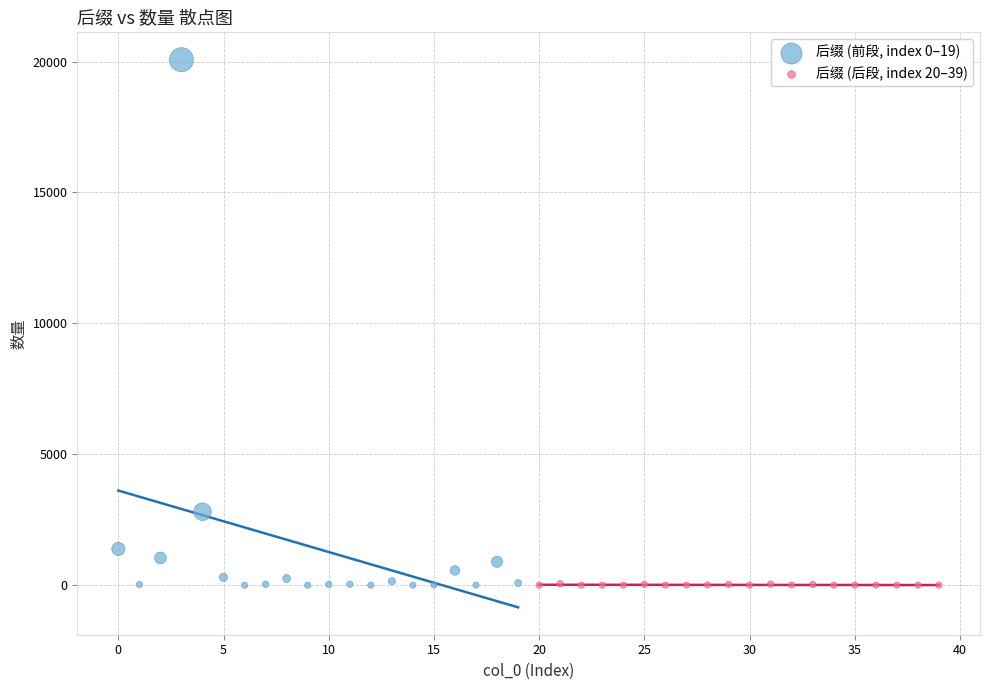

Which series has the widest spread of Y values?

后缀 (前段, index 0–19)